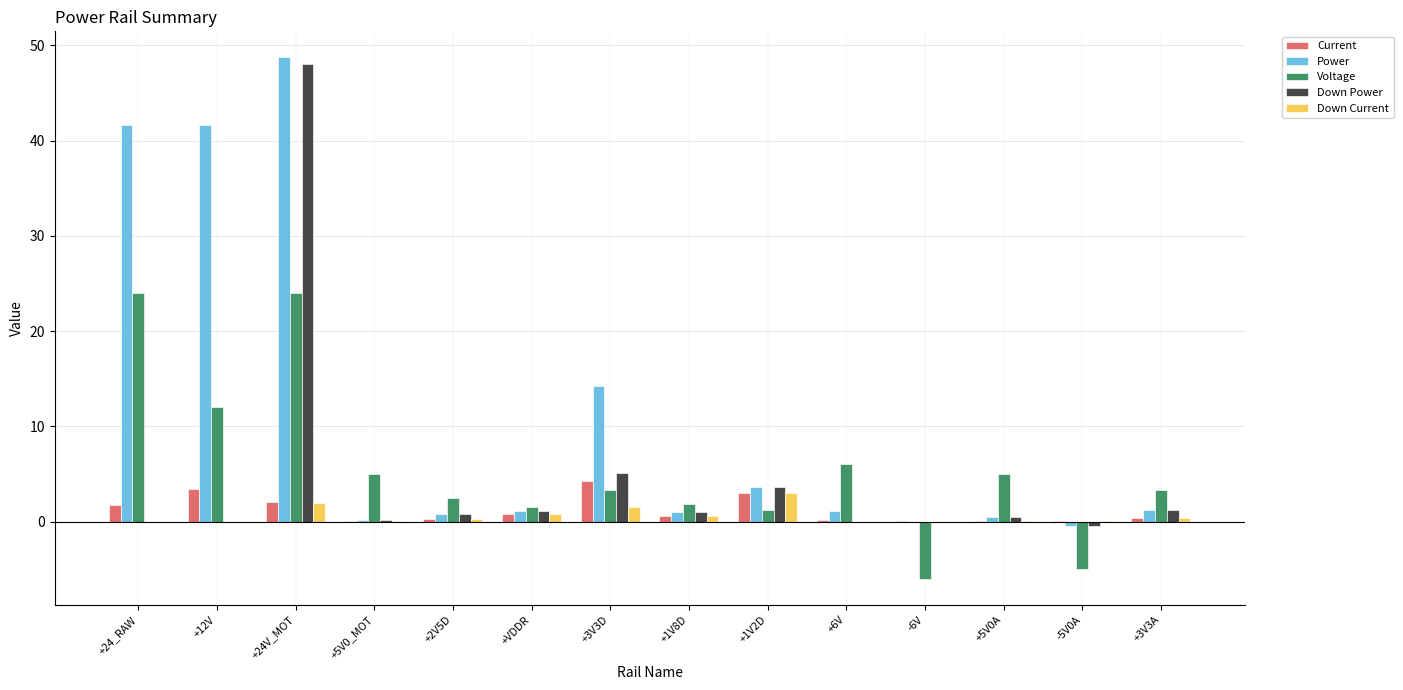

What is the total value across all series at +3V3D?

28.4